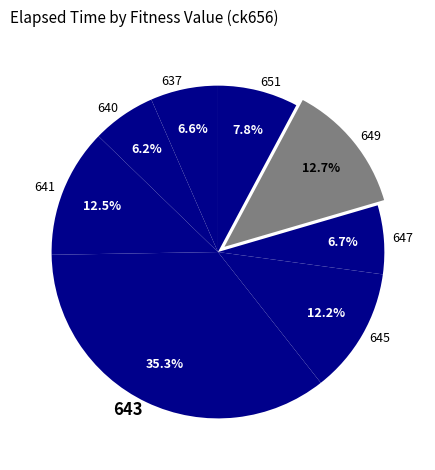

Is there any slice that represents more than half of the pie?

No